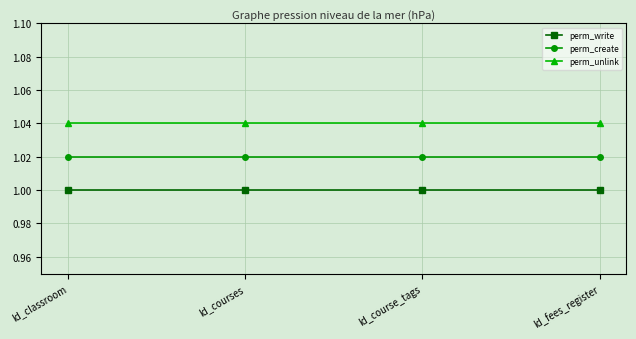

What is the sum of all perm_create values?

4.1